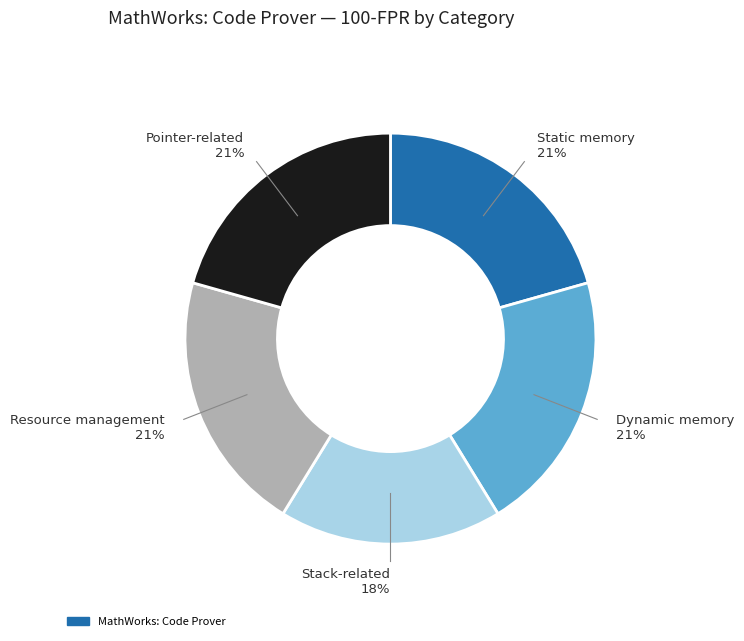

How many segments does this pie chart have?

5